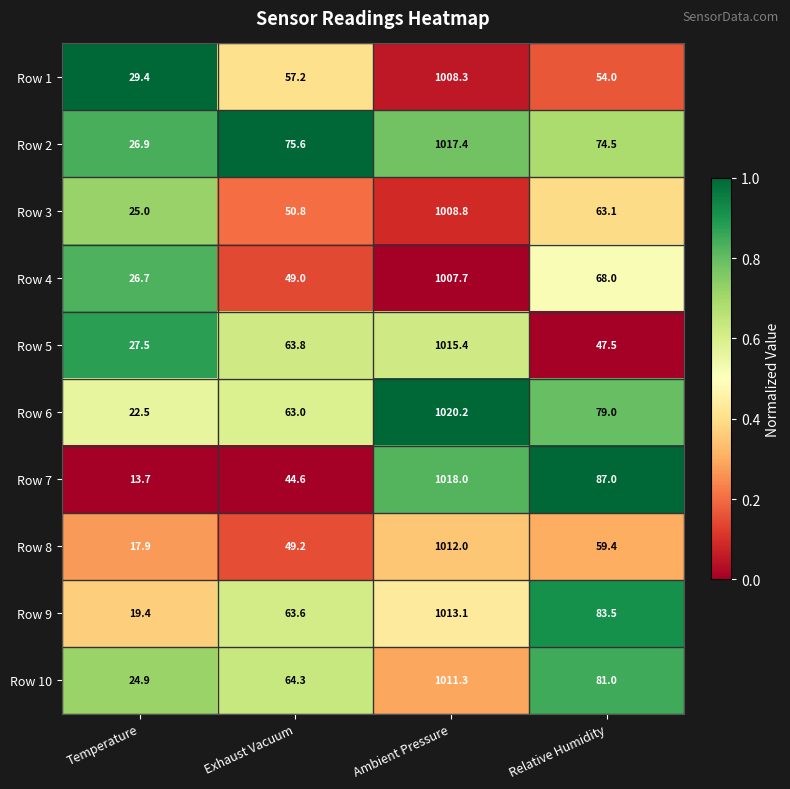

The value of Row 3 at Relative Humidity is 63.1. True or false?

True